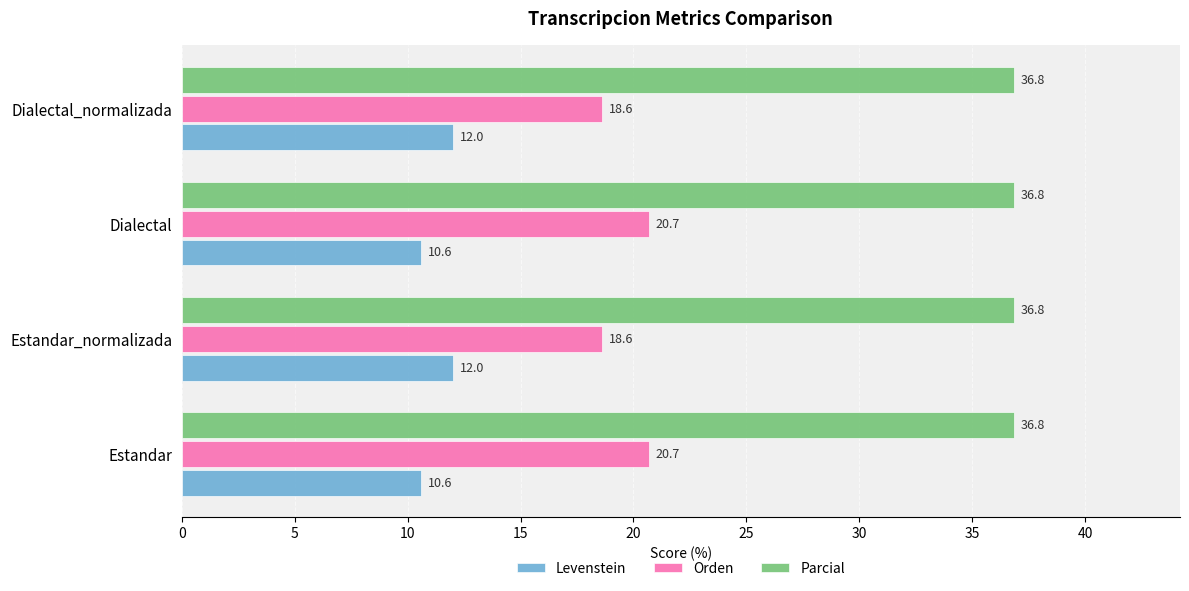

What is the sum of the Levenstein values at Dialectal_normalizada and Estandar_normalizada?

24.0